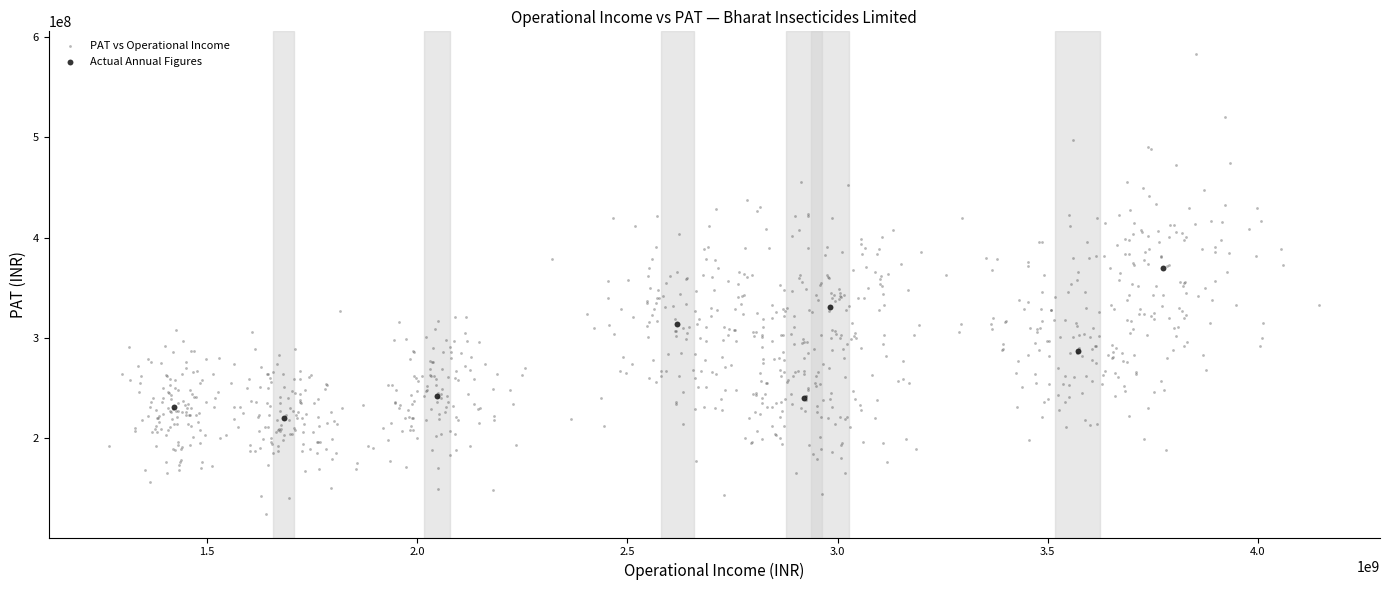

Which series reaches the maximum Y coordinate?

PAT vs Operational Income